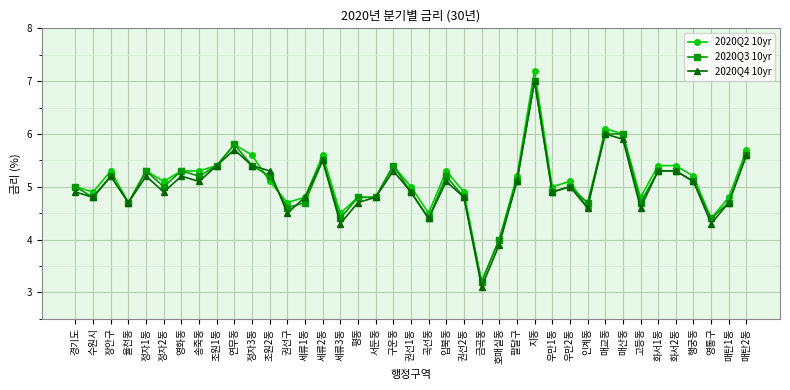

Does the chart display data point markers on the line(s)?

Yes